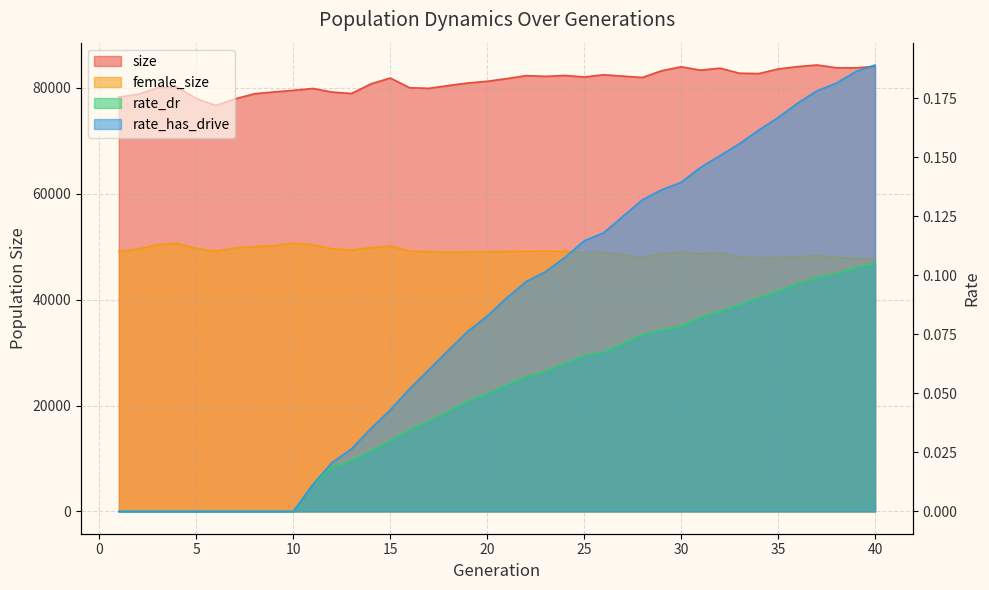

What is the value of the size point at the 2nd from the left?

78794.0